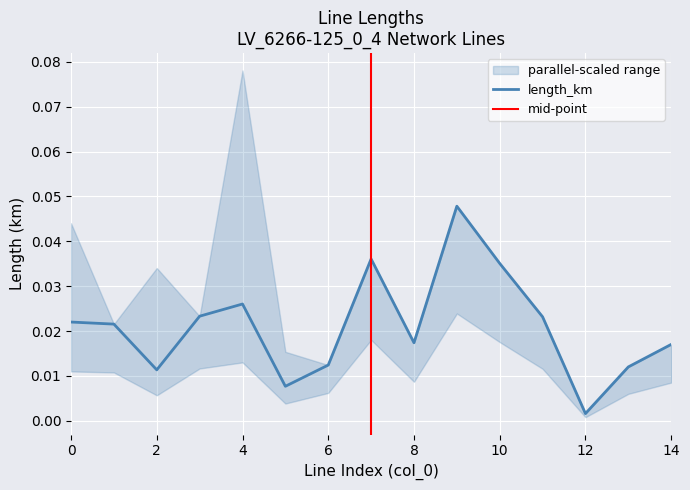

How many interior local peaks (higher than both neighbors) does the data have?

3